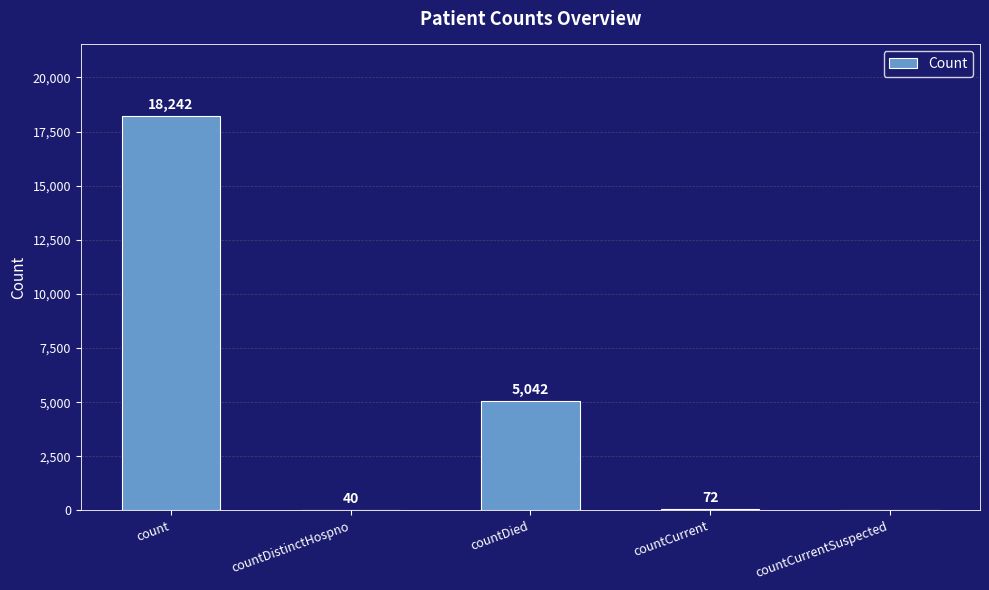

Are the bars horizontal?

No